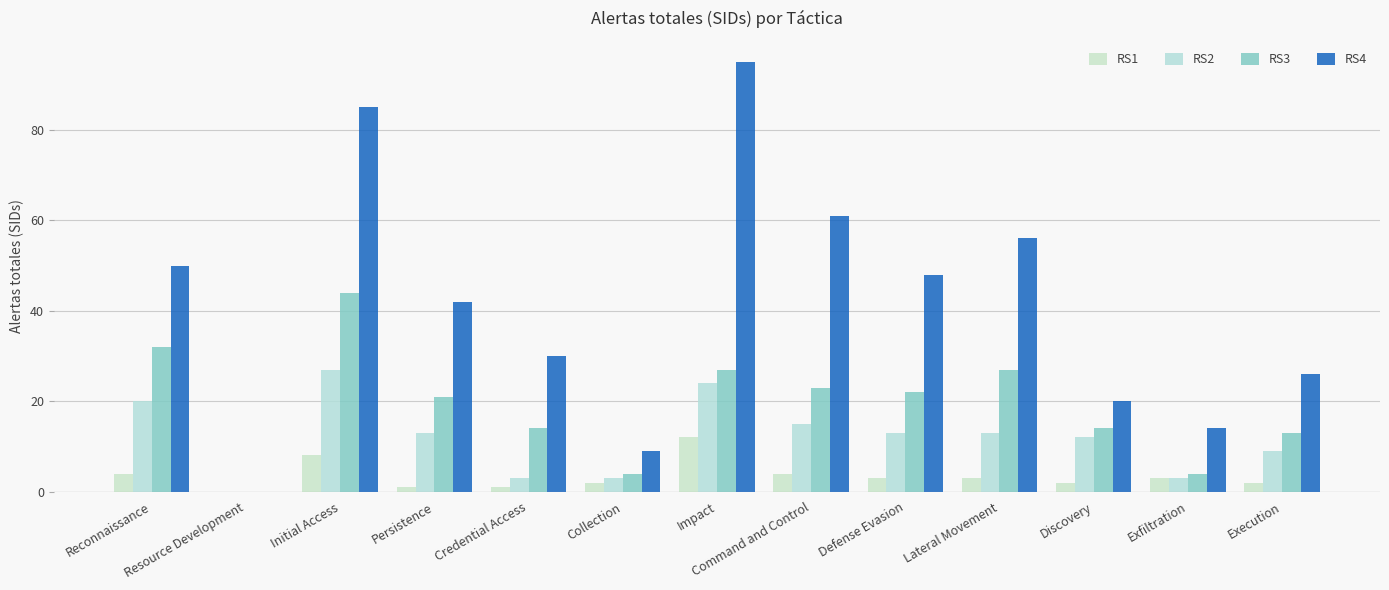

How many groups of bars are there?

13